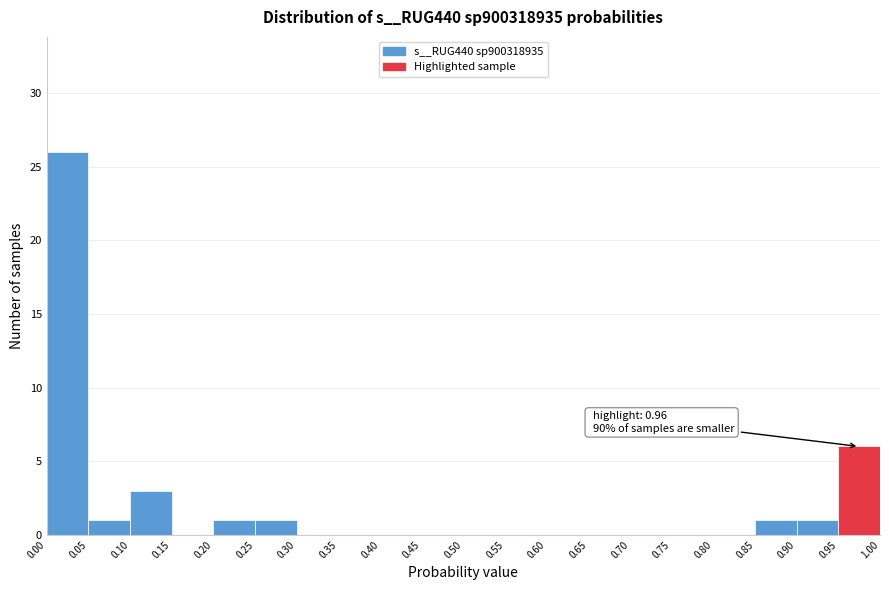

Over which range of the x-axis is the bar tallest?

0.00 to 0.05